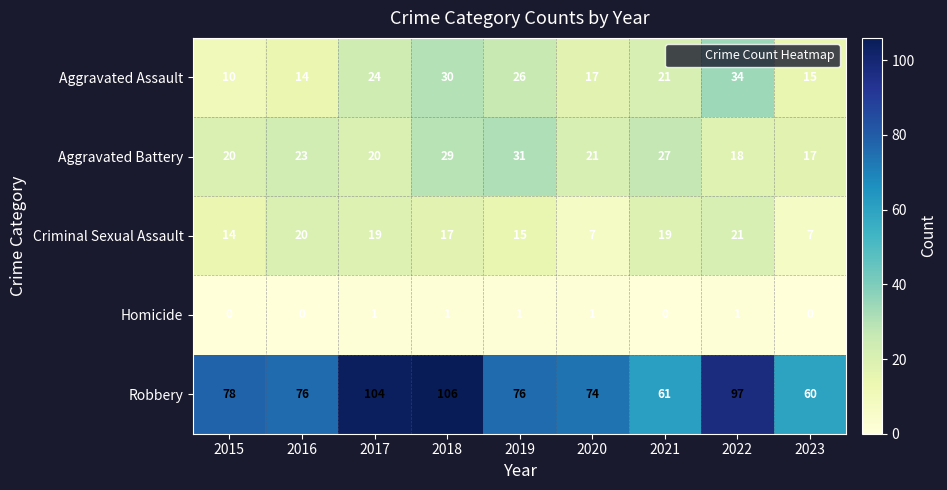

What is the maximum value shown in the chart?

106